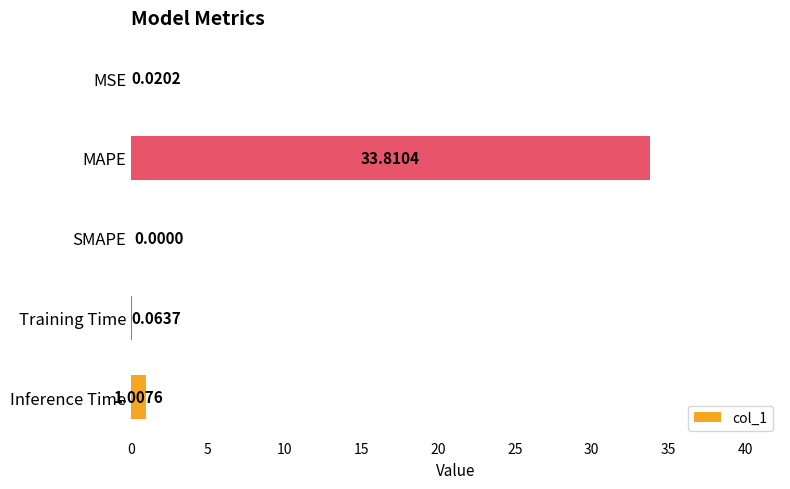

At which label is the value closest to 16?

Inference Time